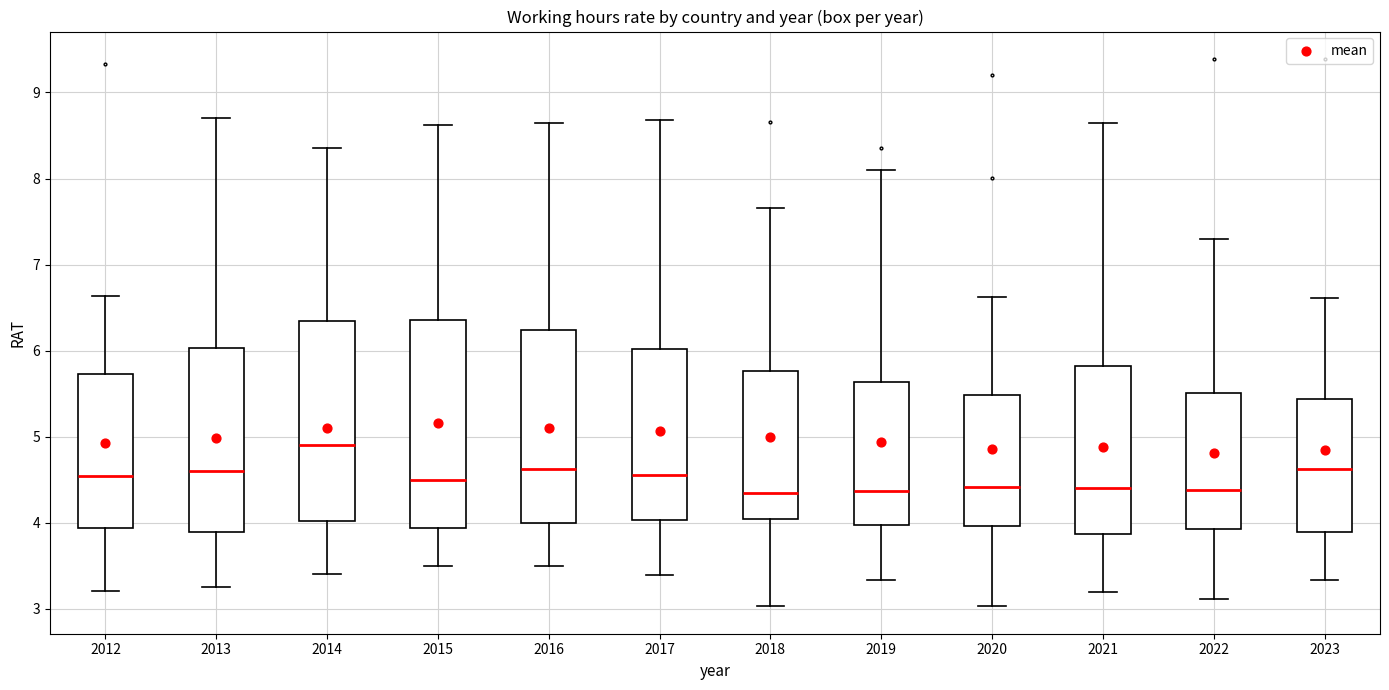

Where is the upper edge of the box at x = 2016 on the y-axis? The values are not printed on the chart, so give them approximately, as read against the axis.

6.2